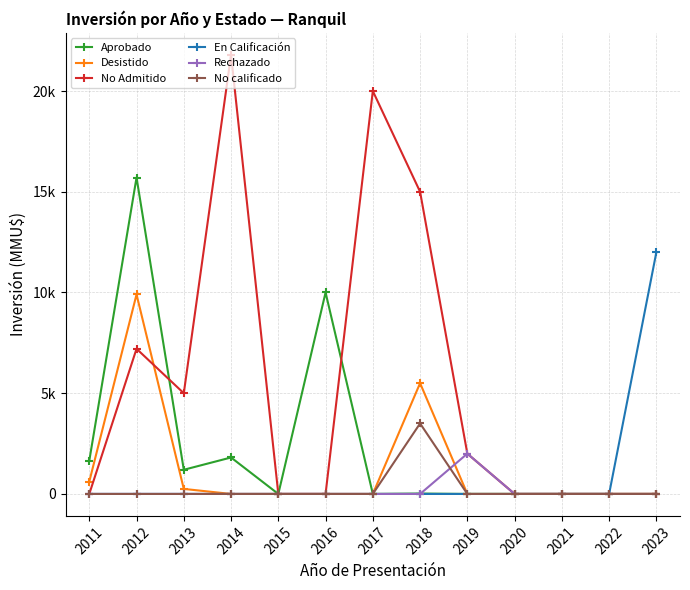

What are all the series names shown in the legend?

Aprobado, Desistido, No Admitido, En Calificación, Rechazado, No calificado